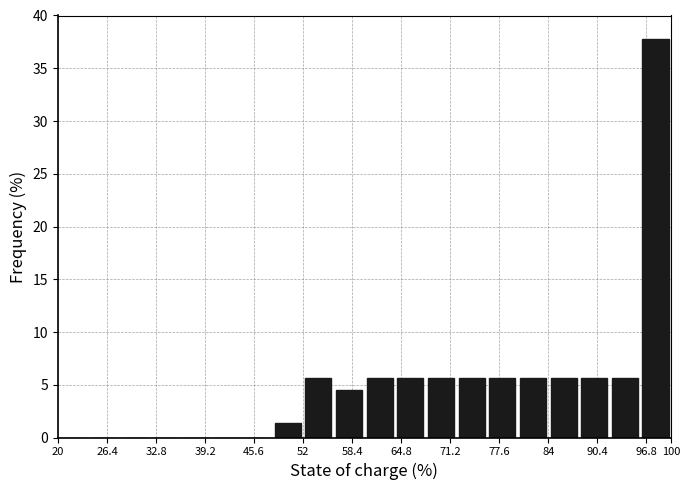

Reading left to right, list every bar in this chart as the range it spans on the x-axis followed by its height. The values are not printed on the chart, so give them approximately, as read against the axis.

20 to 24: 0
24 to 28: 0
28 to 32: 0
32 to 36: 0
36 to 40: 0
40 to 44: 0
44 to 48: 0
48 to 52: 1.5
52 to 56: 5.5
56 to 60: 4.5
60 to 64: 5.5
64 to 68: 5.5
68 to 72: 5.5
72 to 76: 5.5
76 to 80: 5.5
80 to 84: 5.5
84 to 88: 5.5
88 to 92: 5.5
92 to 96: 5.5
96 to 100: 37.5